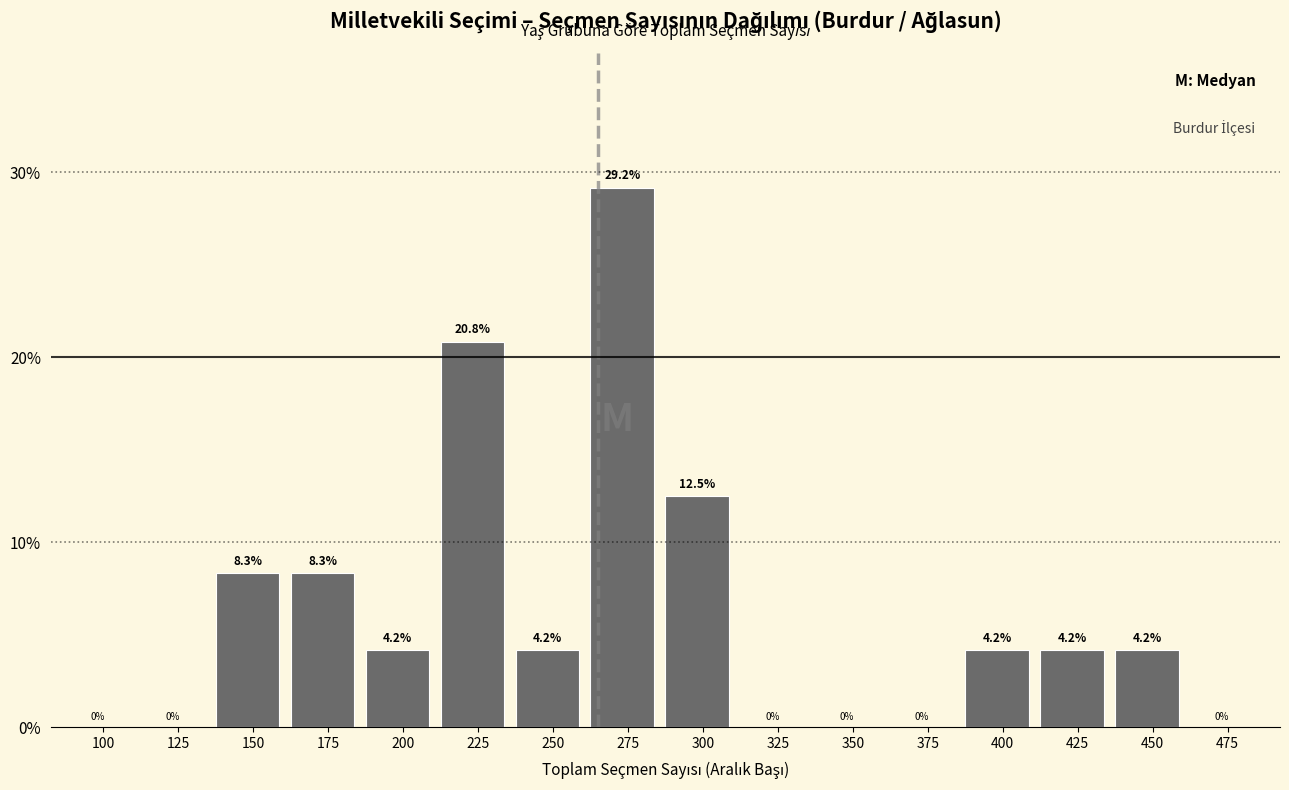

Reading left to right, transcribe all the data shown in this chart.

100=0.0	125=0.0	150=8.3	175=8.3	200=4.2	225=20.8	250=4.2	275=29.2	300=12.5	325=0.0	350=0.0	375=0.0	400=4.2	425=4.2	450=4.2	475=0.0